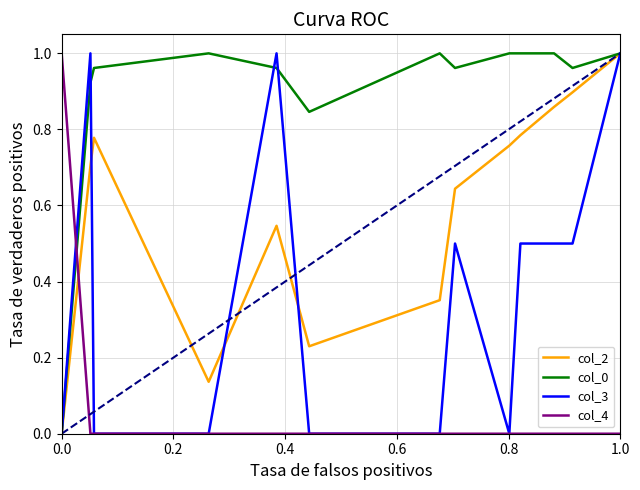

Which series ends up on top after the final intersection of col_4 and col_0?

col_0